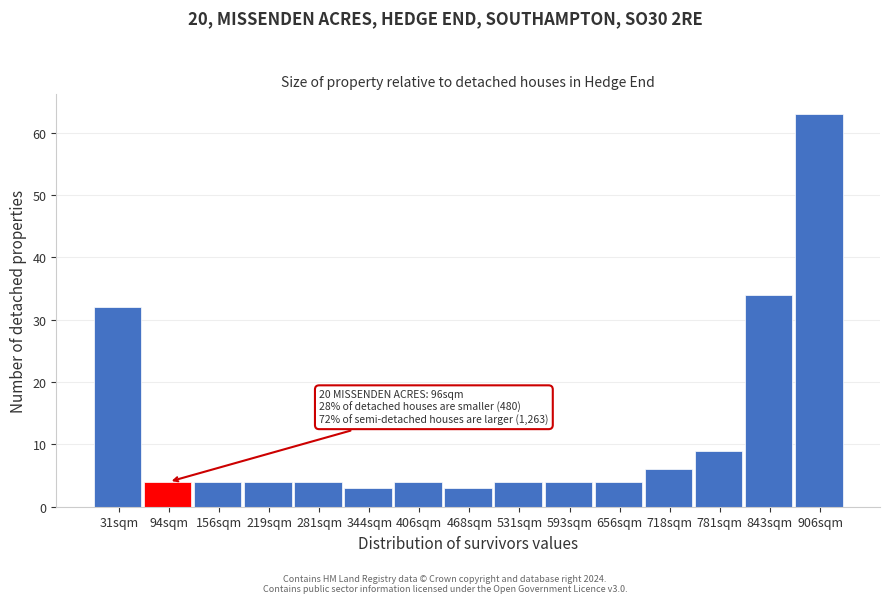

Which range on the x-axis has the tallest bar?

870 to 940